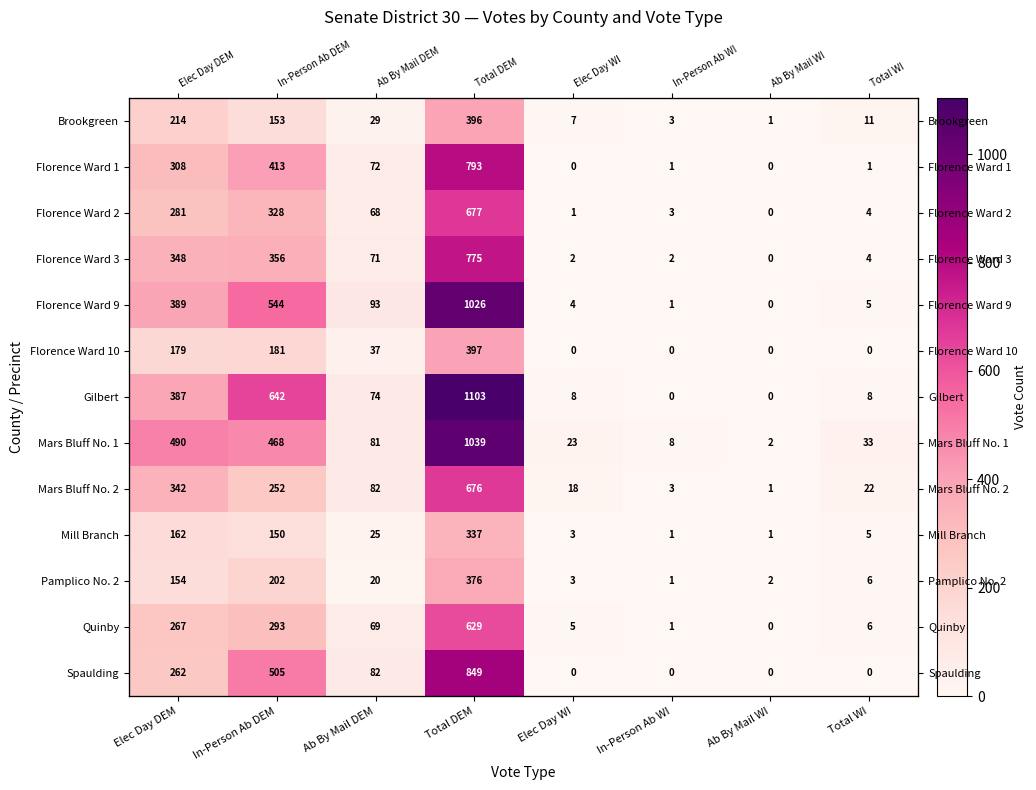

Which has a higher value, In-Person Ab DEM or Elec Day DEM?

Elec Day DEM